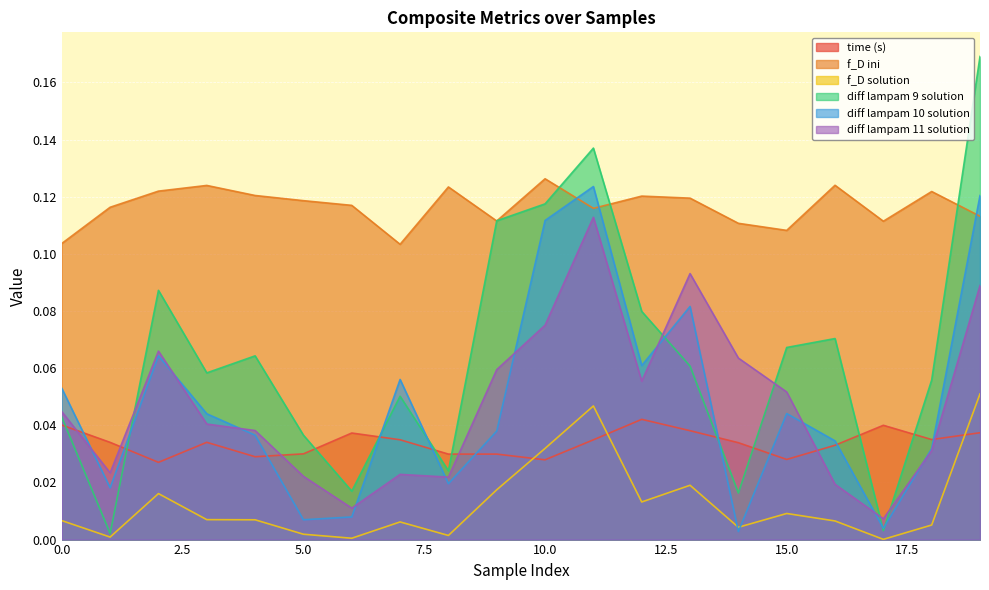

Reading right to left, transcribe all the data shown in this chart.

time (s): 19=0.0	18=0.0	17=0.0	16=0.0	15=0.0	14=0.0	13=0.0	12=0.0	11=0.0	10=0.0	9=0.0	8=0.0	7=0.0	6=0.0	5=0.0	4=0.0	3=0.0	2=0.0	1=0.0	0=0.0
f_D ini: 19=0.1	18=0.1	17=0.1	16=0.1	15=0.1	14=0.1	13=0.1	12=0.1	11=0.1	10=0.1	9=0.1	8=0.1	7=0.1	6=0.1	5=0.1	4=0.1	3=0.1	2=0.1	1=0.1	0=0.1
f_D solution: 19=0.1	18=0.0	17=0.0	16=0.0	15=0.0	14=0.0	13=0.0	12=0.0	11=0.0	10=0.0	9=0.0	8=0.0	7=0.0	6=0.0	5=0.0	4=0.0	3=0.0	2=0.0	1=0.0	0=0.0
diff lampam 9 solution: 19=0.2	18=0.1	17=0.0	16=0.1	15=0.1	14=0.0	13=0.1	12=0.1	11=0.1	10=0.1	9=0.1	8=0.0	7=0.1	6=0.0	5=0.0	4=0.1	3=0.1	2=0.1	1=0.0	0=0.0
diff lampam 10 solution: 19=0.1	18=0.0	17=0.0	16=0.0	15=0.0	14=0.0	13=0.1	12=0.1	11=0.1	10=0.1	9=0.0	8=0.0	7=0.1	6=0.0	5=0.0	4=0.0	3=0.0	2=0.1	1=0.0	0=0.1
diff lampam 11 solution: 19=0.1	18=0.0	17=0.0	16=0.0	15=0.1	14=0.1	13=0.1	12=0.1	11=0.1	10=0.1	9=0.1	8=0.0	7=0.0	6=0.0	5=0.0	4=0.0	3=0.0	2=0.1	1=0.0	0=0.0